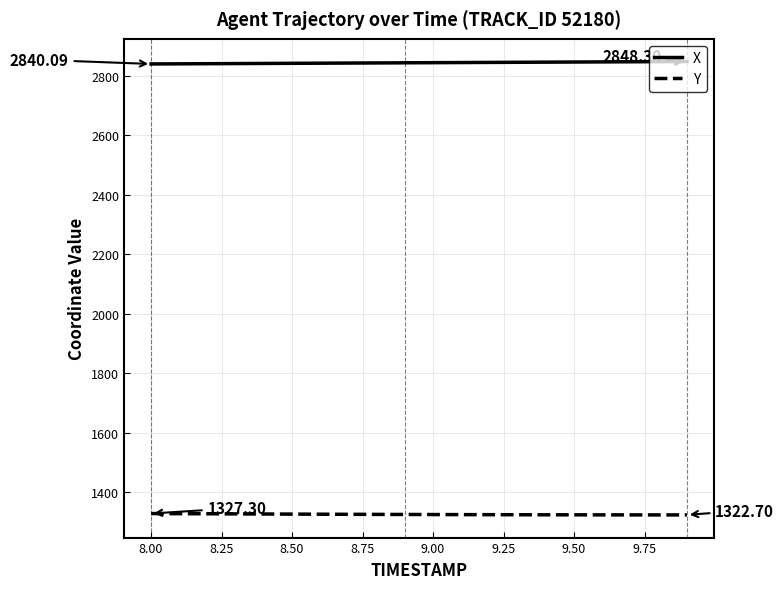

True or false: X and Y intersect in this chart.

False